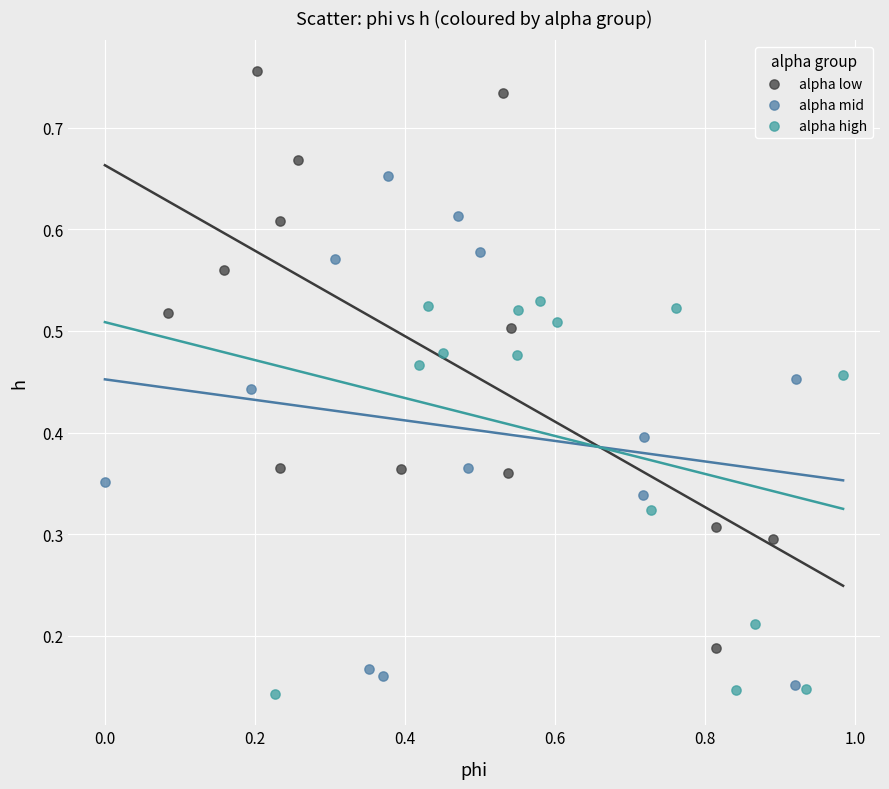

Which series has the largest Y range (max minus min)?

alpha low